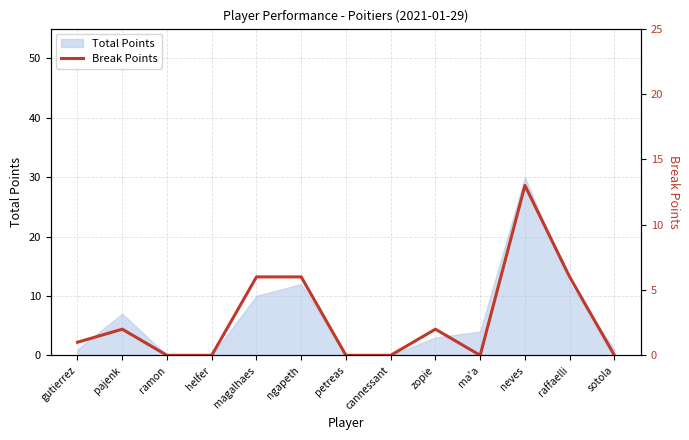

What is the highest value of the Total Points series?

30